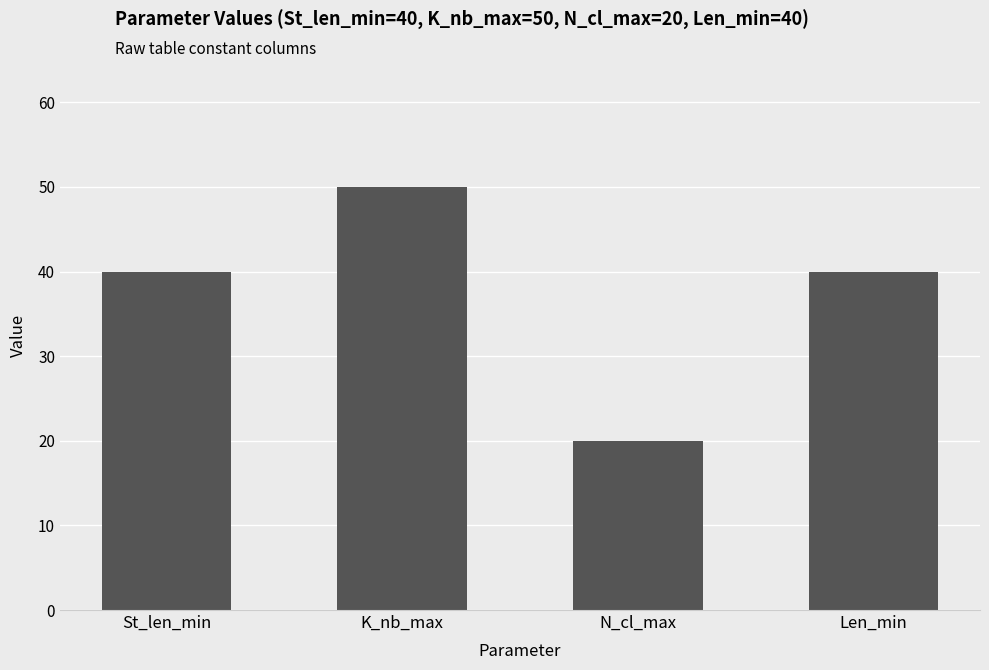

How many categories are shown in the chart?

4